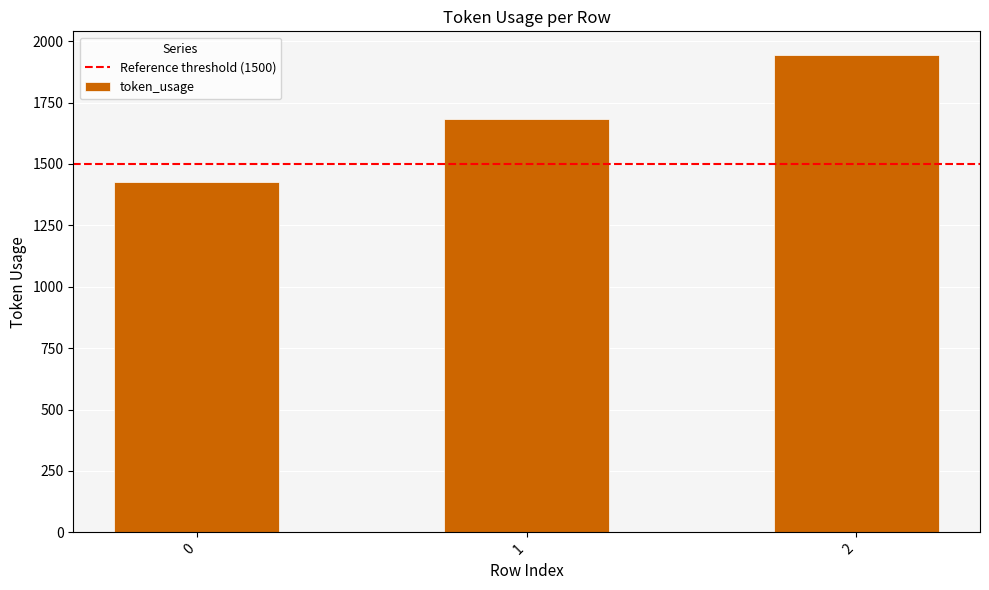

What is the smallest value displayed?

1428